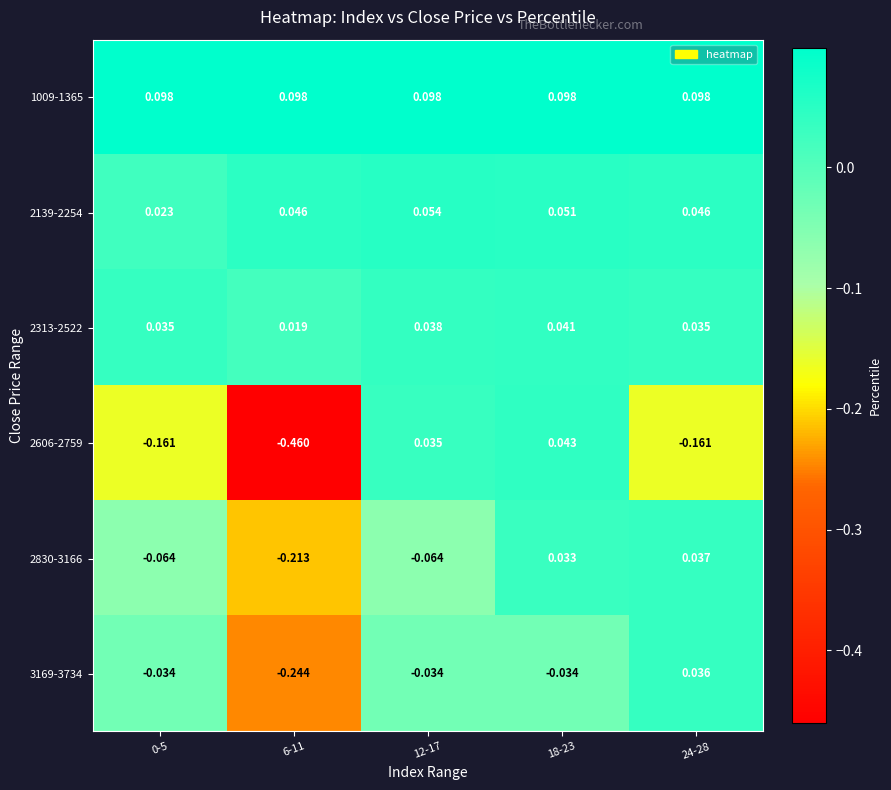

Reading right to left, list all the values displayed in this chart.

row_0: 0.1	0.1	0.1	0.1	0.1
row_1: 0.0	0.1	0.1	0.0	0.0
row_2: 0.0	0.0	0.0	0.0	0.0
row_3: -0.2	0.0	0.0	-0.5	-0.2
row_4: 0.0	0.0	-0.1	-0.2	-0.1
row_5: 0.0	-0.0	-0.0	-0.2	-0.0